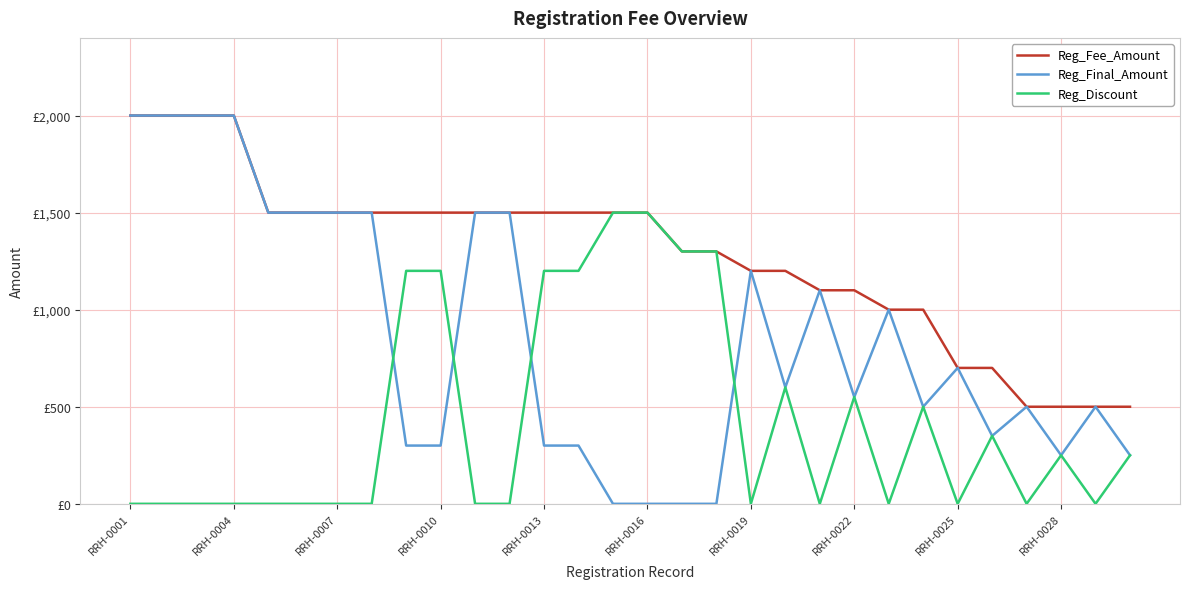

Which series has the largest range (max minus min)?

Reg_Final_Amount